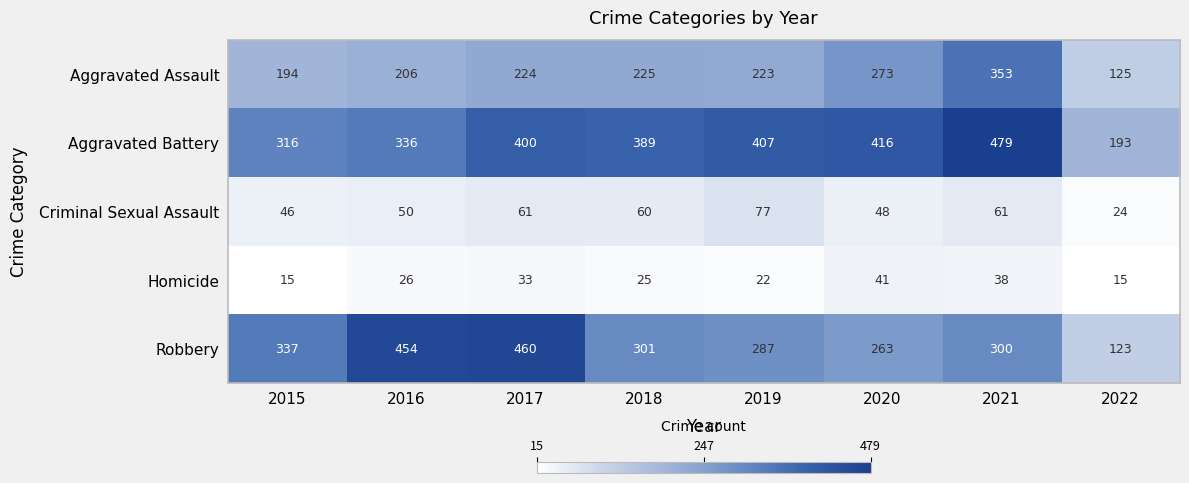

List the series in order of their peak value, lowest first.

Homicide, Criminal Sexual Assault, Aggravated Assault, Robbery, Aggravated Battery